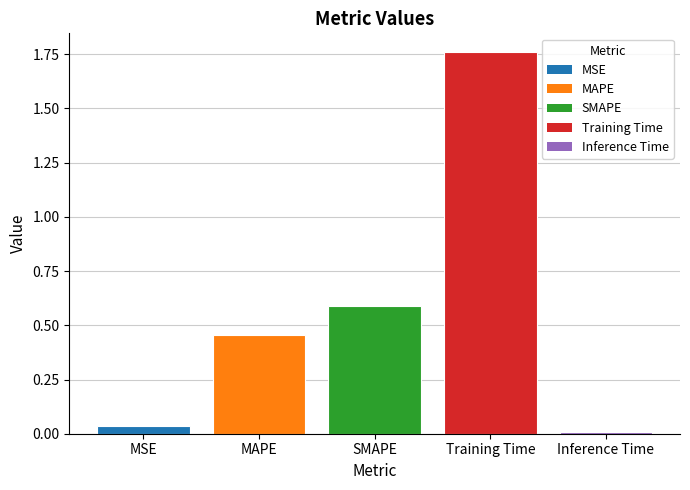

What is the value of the 3rd bar from the left?

0.6